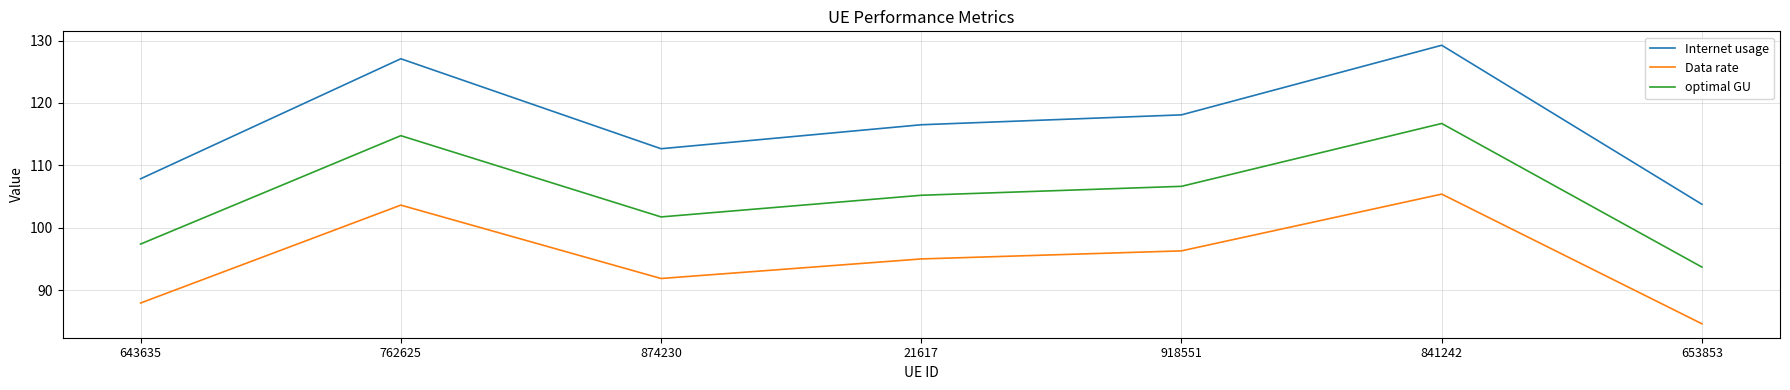

What is the difference between the Data rate values at 874230 and 653853?

7.3